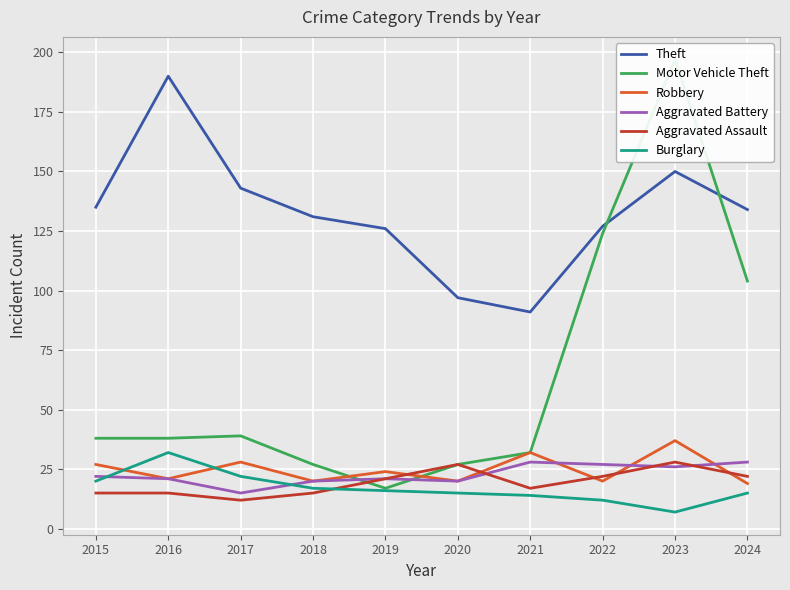

The Burglary series shows 22 at 2017. True or false?

True